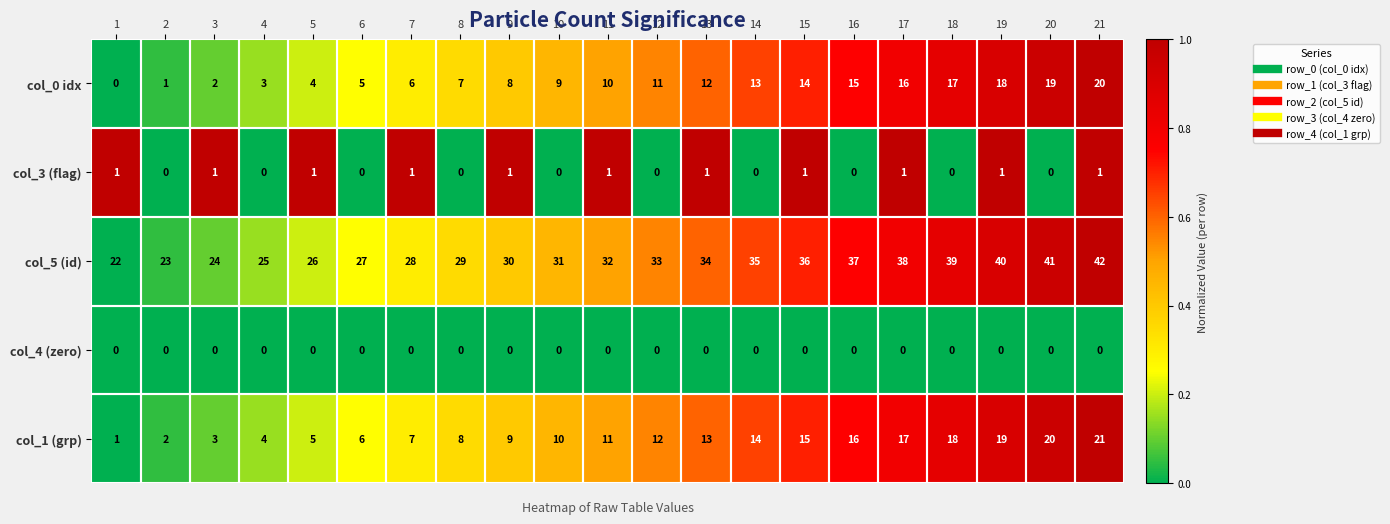

At which category is the sum across all series the highest?

21